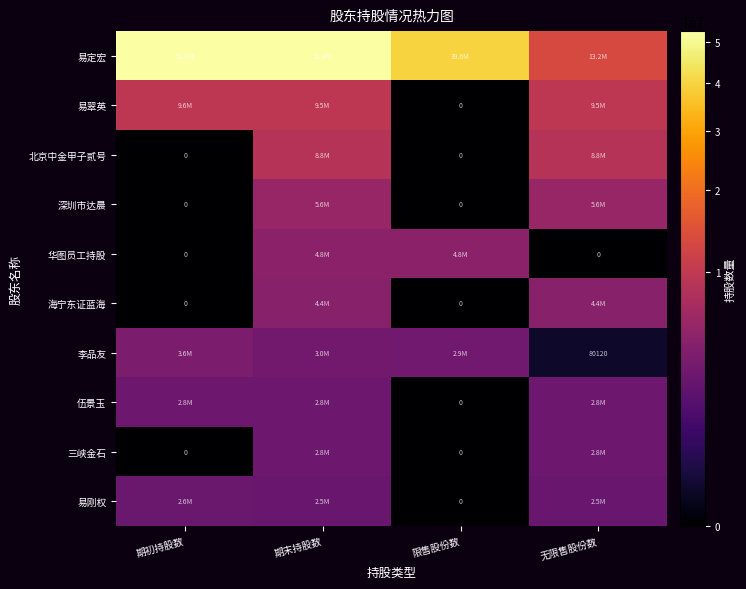

Is the value of 深圳市达晨 at 限售股份数 greater than the value of 李品友 at 无限售股份数?

No